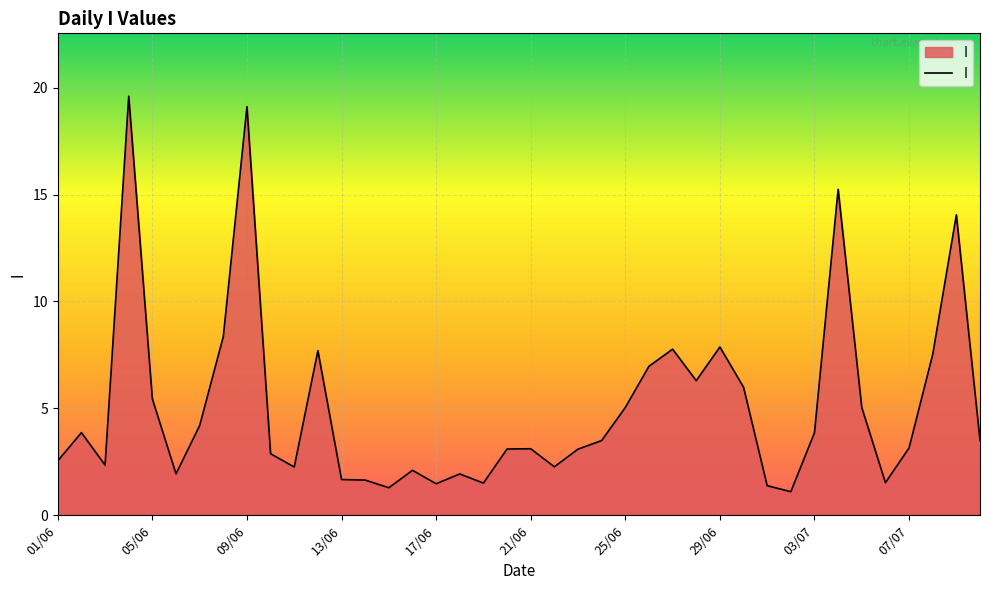

What is the greatest value displayed?

19.6